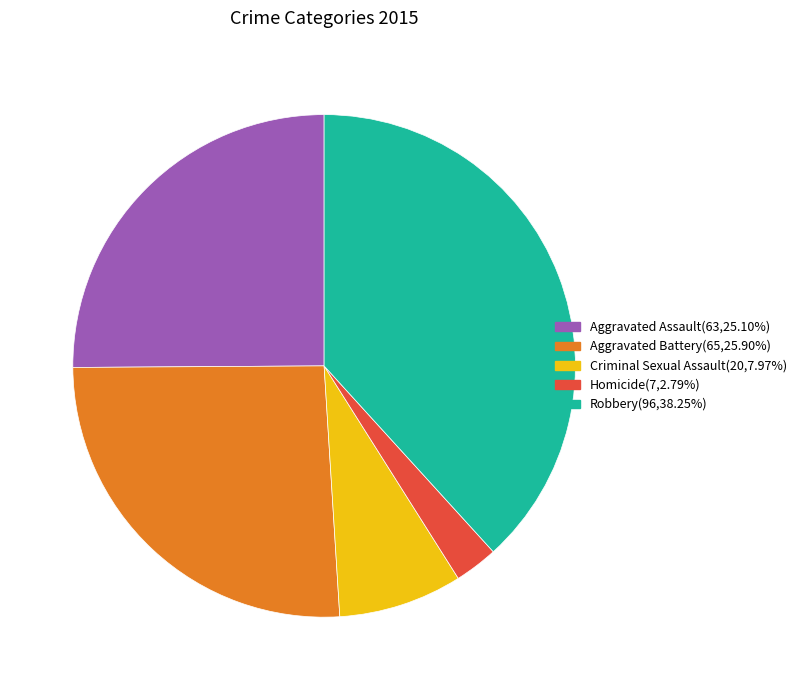

Is it true that Homicide is 18% of the pie?

False